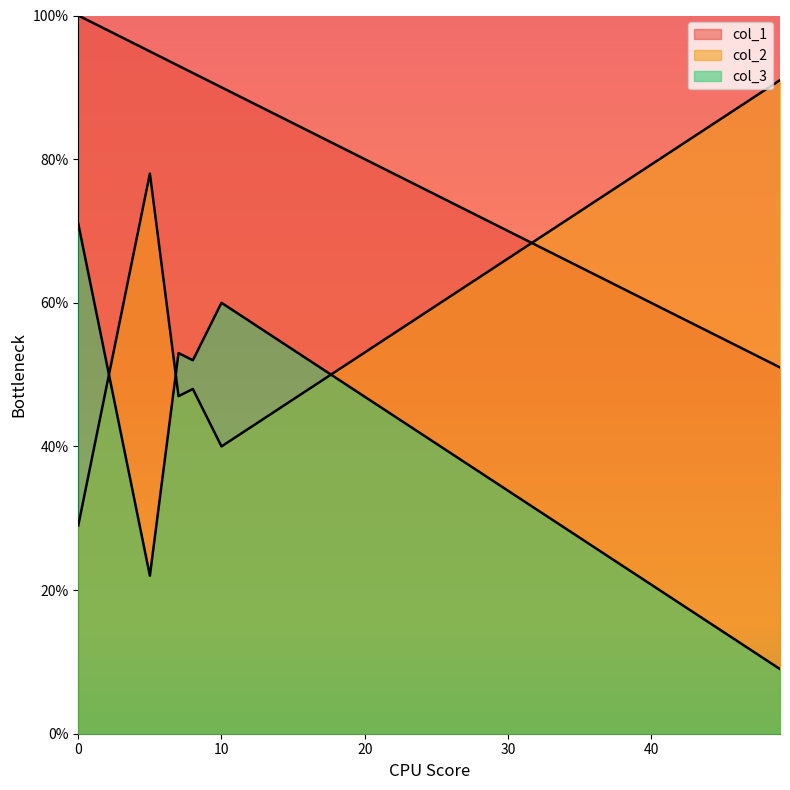

List the labels in order of col_3 value, largest first.

0, 10, 7, 8, 5, 49